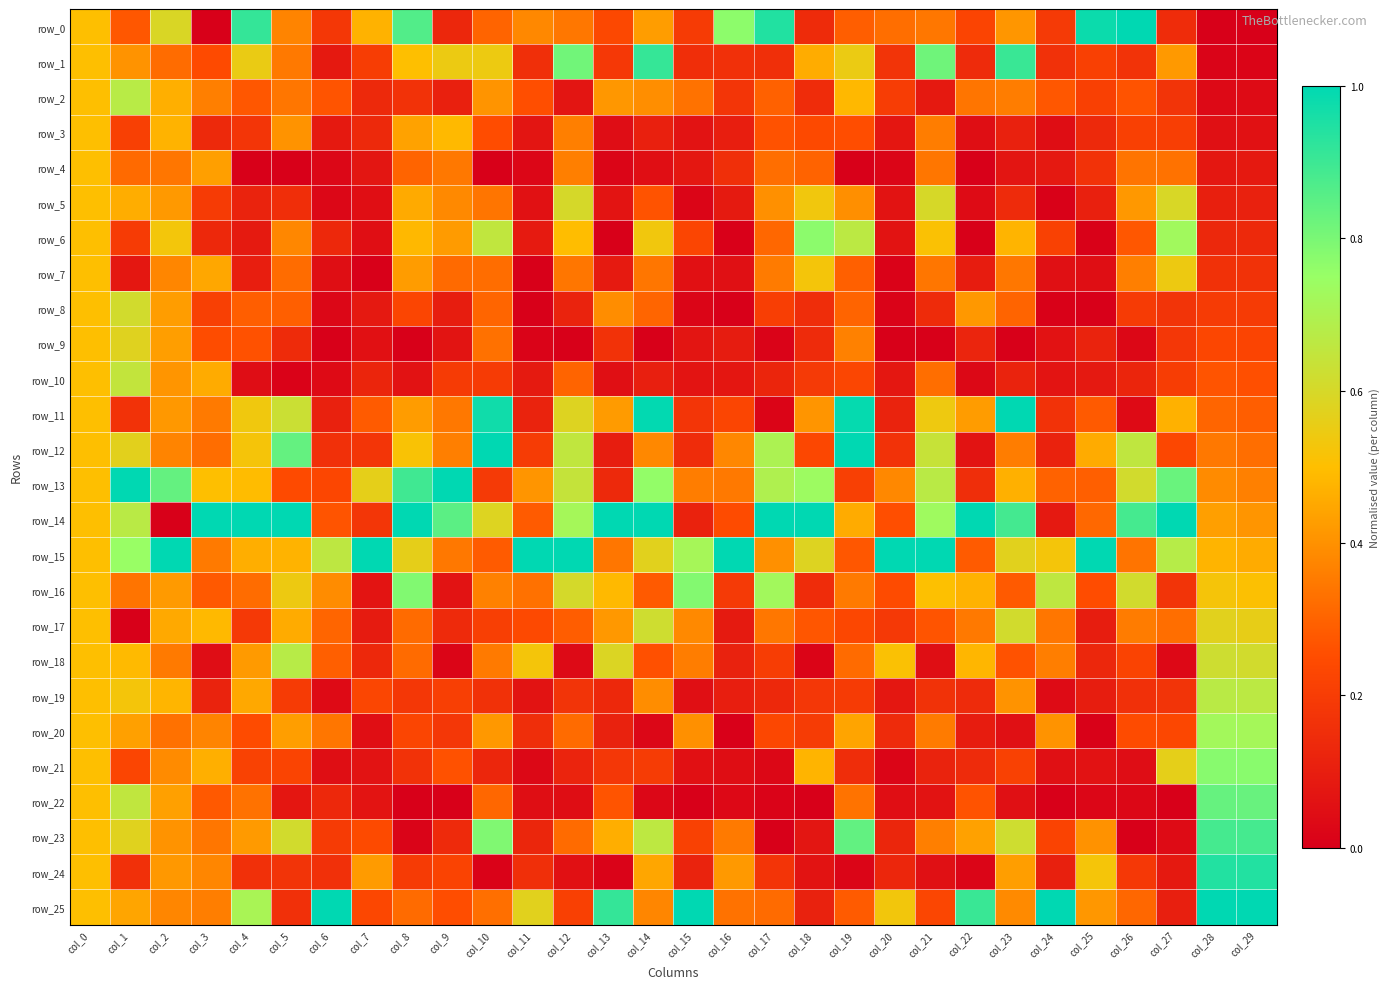

Reading left to right, what are all the values shown in this chart?

row_0: 0.5	0.3	0.6	0.0	0.9	0.4	0.2	0.5	0.9	0.1	0.3	0.4	0.3	0.2	0.4	0.2	0.8	0.9	0.1	0.3	0.3	0.3	0.2	0.4	0.2	1.0	1.0	0.1	0.0	0.0
row_1: 0.5	0.4	0.3	0.2	0.6	0.3	0.1	0.2	0.5	0.5	0.5	0.2	0.8	0.2	0.9	0.2	0.2	0.2	0.5	0.5	0.2	0.8	0.1	0.9	0.2	0.2	0.2	0.4	0.0	0.0
row_2: 0.5	0.7	0.5	0.4	0.3	0.3	0.3	0.1	0.2	0.1	0.4	0.3	0.1	0.4	0.4	0.3	0.2	0.3	0.1	0.5	0.2	0.1	0.3	0.4	0.3	0.2	0.3	0.2	0.0	0.0
row_3: 0.5	0.2	0.5	0.1	0.2	0.4	0.1	0.1	0.4	0.5	0.3	0.1	0.4	0.0	0.1	0.1	0.1	0.3	0.2	0.3	0.1	0.4	0.0	0.1	0.0	0.1	0.2	0.2	0.1	0.1
row_4: 0.5	0.3	0.3	0.4	0.0	0.0	0.0	0.1	0.3	0.3	0.0	0.0	0.4	0.0	0.0	0.1	0.2	0.3	0.3	0.0	0.0	0.3	0.0	0.1	0.1	0.2	0.3	0.3	0.1	0.1
row_5: 0.5	0.5	0.4	0.2	0.1	0.2	0.0	0.1	0.5	0.4	0.3	0.1	0.6	0.1	0.3	0.0	0.1	0.4	0.5	0.4	0.1	0.6	0.0	0.1	0.0	0.1	0.4	0.6	0.1	0.1
row_6: 0.5	0.2	0.5	0.1	0.1	0.4	0.1	0.1	0.5	0.4	0.7	0.1	0.5	0.0	0.5	0.2	0.0	0.3	0.8	0.7	0.1	0.5	0.0	0.5	0.2	0.0	0.3	0.7	0.1	0.1
row_7: 0.5	0.1	0.4	0.4	0.1	0.3	0.0	0.0	0.4	0.3	0.3	0.0	0.3	0.1	0.3	0.1	0.1	0.4	0.5	0.3	0.0	0.3	0.1	0.3	0.1	0.0	0.4	0.5	0.2	0.2
row_8: 0.5	0.6	0.4	0.2	0.3	0.3	0.0	0.1	0.2	0.1	0.3	0.0	0.1	0.4	0.3	0.0	0.0	0.2	0.2	0.3	0.0	0.1	0.4	0.3	0.0	0.0	0.2	0.2	0.2	0.2
row_9: 0.5	0.6	0.4	0.2	0.3	0.1	0.0	0.1	0.0	0.1	0.3	0.0	0.0	0.2	0.0	0.1	0.1	0.0	0.1	0.4	0.0	0.0	0.1	0.0	0.1	0.1	0.0	0.2	0.2	0.2
row_10: 0.5	0.6	0.4	0.5	0.0	0.0	0.0	0.1	0.1	0.2	0.2	0.1	0.3	0.1	0.1	0.1	0.1	0.1	0.2	0.2	0.1	0.3	0.0	0.1	0.1	0.1	0.1	0.2	0.3	0.3
row_11: 0.5	0.2	0.4	0.4	0.5	0.6	0.1	0.3	0.4	0.3	1.0	0.1	0.6	0.4	1.0	0.2	0.2	0.0	0.4	1.0	0.1	0.5	0.4	1.0	0.2	0.3	0.0	0.5	0.3	0.3
row_12: 0.5	0.6	0.4	0.3	0.5	0.8	0.2	0.2	0.5	0.4	1.0	0.2	0.7	0.1	0.4	0.1	0.4	0.7	0.2	1.0	0.2	0.6	0.1	0.4	0.1	0.5	0.7	0.2	0.3	0.3
row_13: 0.5	1.0	0.8	0.5	0.5	0.2	0.2	0.6	0.9	1.0	0.2	0.4	0.6	0.1	0.8	0.4	0.3	0.7	0.7	0.2	0.4	0.7	0.2	0.5	0.3	0.3	0.6	0.8	0.4	0.4
row_14: 0.5	0.7	0.0	1.0	1.0	1.0	0.3	0.2	1.0	0.9	0.6	0.3	0.7	1.0	1.0	0.1	0.2	1.0	1.0	0.5	0.3	0.7	1.0	0.9	0.1	0.3	0.9	1.0	0.4	0.4
row_15: 0.5	0.7	1.0	0.3	0.5	0.5	0.7	1.0	0.6	0.3	0.3	1.0	1.0	0.3	0.6	0.7	1.0	0.4	0.6	0.3	1.0	1.0	0.3	0.6	0.5	1.0	0.3	0.7	0.5	0.5
row_16: 0.5	0.3	0.4	0.3	0.3	0.5	0.4	0.1	0.8	0.1	0.4	0.3	0.6	0.5	0.3	0.8	0.2	0.7	0.1	0.4	0.2	0.5	0.5	0.3	0.7	0.3	0.6	0.2	0.5	0.5
row_17: 0.5	0.0	0.5	0.5	0.2	0.5	0.3	0.1	0.3	0.1	0.2	0.2	0.3	0.4	0.6	0.4	0.1	0.3	0.3	0.2	0.2	0.3	0.3	0.6	0.3	0.1	0.4	0.3	0.6	0.6
row_18: 0.5	0.5	0.4	0.0	0.4	0.7	0.3	0.1	0.3	0.0	0.4	0.5	0.0	0.6	0.3	0.4	0.1	0.2	0.0	0.3	0.5	0.0	0.5	0.3	0.4	0.1	0.2	0.0	0.6	0.6
row_19: 0.5	0.5	0.5	0.1	0.4	0.2	0.0	0.2	0.2	0.2	0.2	0.1	0.2	0.1	0.4	0.1	0.1	0.1	0.2	0.2	0.1	0.2	0.1	0.4	0.0	0.1	0.2	0.2	0.7	0.7
row_20: 0.5	0.4	0.3	0.4	0.2	0.4	0.3	0.1	0.2	0.2	0.4	0.2	0.3	0.1	0.0	0.4	0.0	0.2	0.2	0.4	0.1	0.4	0.1	0.1	0.4	0.0	0.2	0.2	0.7	0.7
row_21: 0.5	0.2	0.4	0.5	0.2	0.2	0.0	0.1	0.2	0.3	0.1	0.0	0.1	0.2	0.2	0.1	0.0	0.0	0.5	0.1	0.0	0.1	0.1	0.2	0.1	0.1	0.0	0.6	0.8	0.8
row_22: 0.5	0.7	0.4	0.3	0.3	0.1	0.1	0.1	0.0	0.0	0.3	0.0	0.0	0.3	0.0	0.0	0.0	0.0	0.0	0.3	0.0	0.1	0.3	0.1	0.0	0.0	0.0	0.0	0.8	0.8
row_23: 0.5	0.6	0.4	0.3	0.4	0.6	0.2	0.2	0.0	0.1	0.8	0.1	0.3	0.5	0.7	0.2	0.4	0.0	0.1	0.8	0.1	0.4	0.4	0.6	0.2	0.4	0.0	0.0	0.9	0.9
row_24: 0.5	0.2	0.4	0.4	0.2	0.2	0.2	0.4	0.2	0.2	0.0	0.2	0.1	0.0	0.4	0.1	0.4	0.2	0.1	0.0	0.1	0.1	0.0	0.4	0.1	0.5	0.2	0.1	0.9	0.9
row_25: 0.5	0.4	0.4	0.4	0.7	0.2	1.0	0.2	0.3	0.3	0.3	0.6	0.2	0.9	0.4	1.0	0.3	0.3	0.1	0.3	0.5	0.2	0.9	0.4	1.0	0.4	0.3	0.1	1.0	1.0